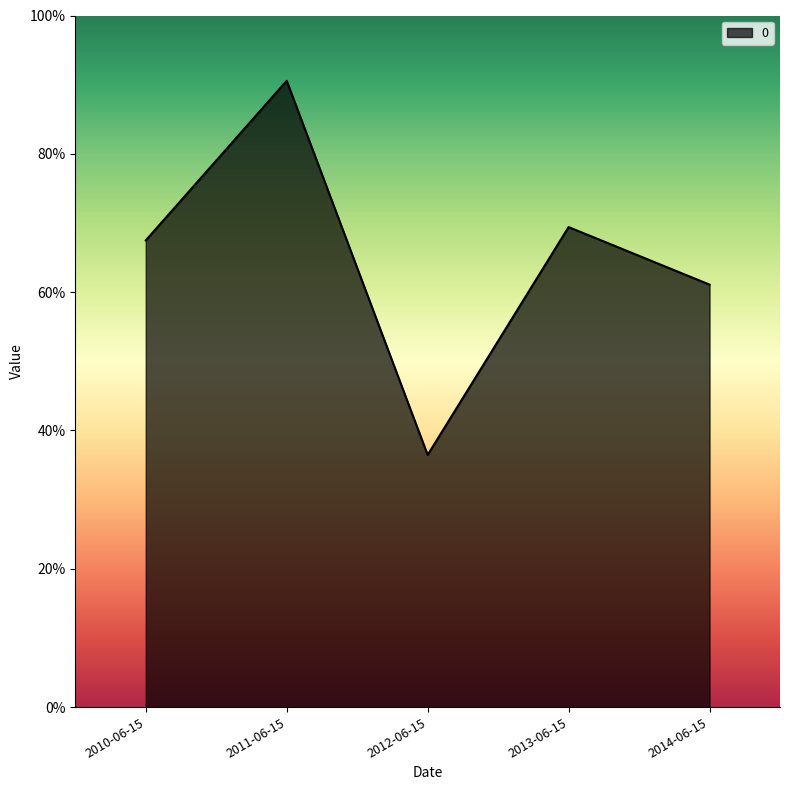

At which category does the data reach its first local peak?

2011-06-15